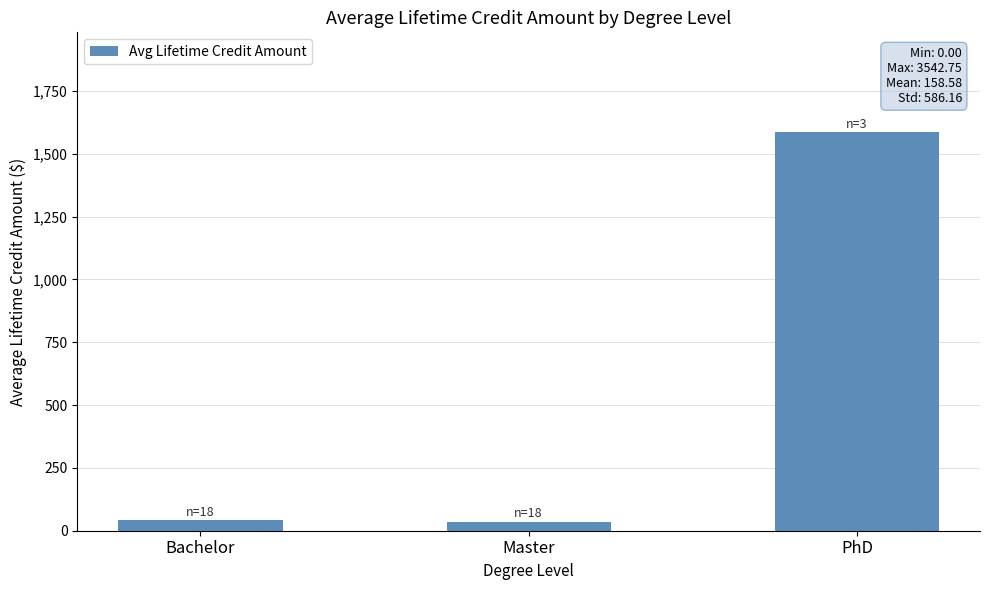

What is the change in value from Bachelor to PhD?

+1543.5